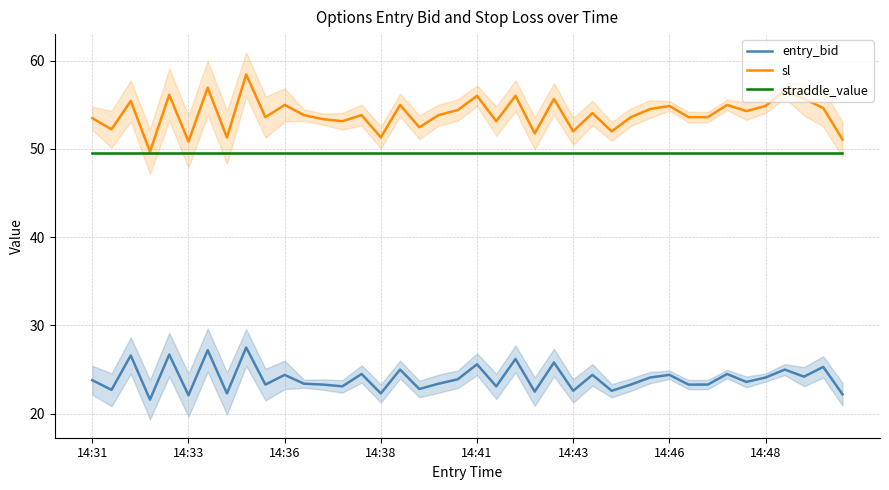

Is the value of sl at 19 greater than the value of entry_bid at 34?

Yes